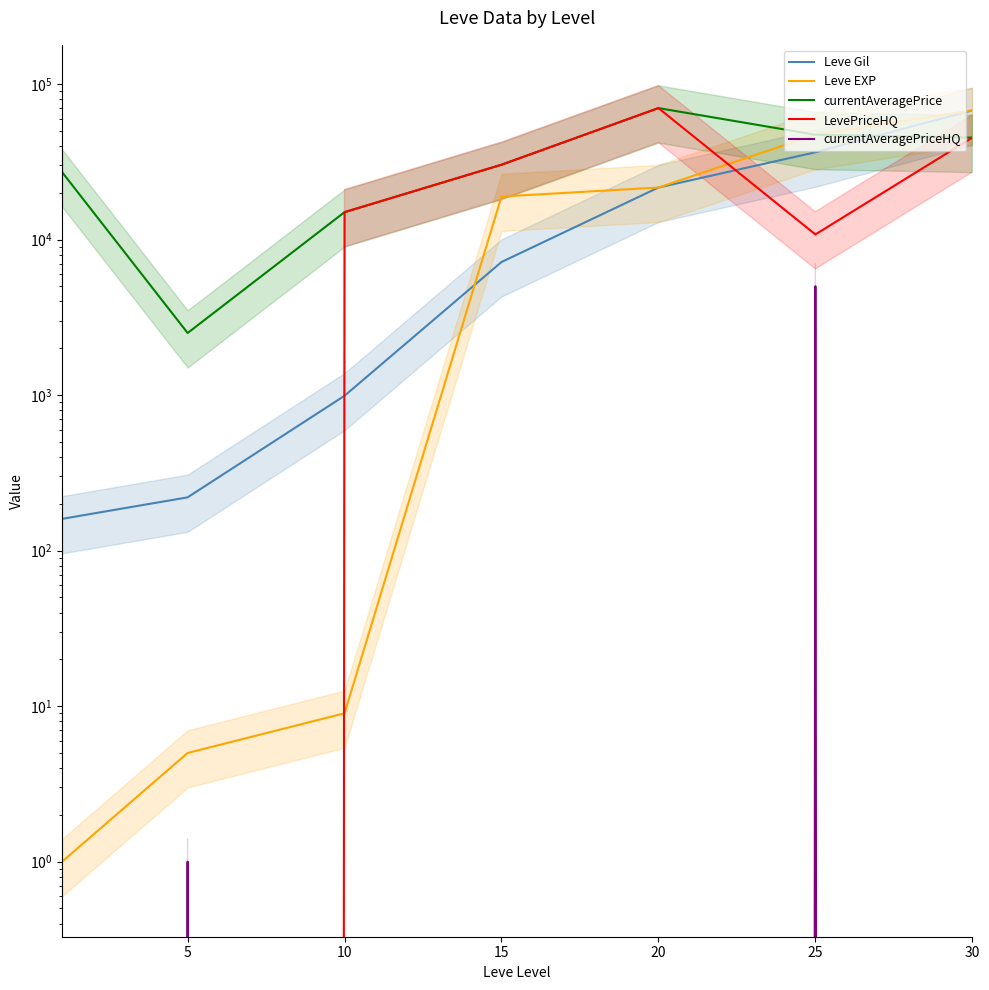

The value of LevePriceHQ at 20 is 70000. True or false?

True